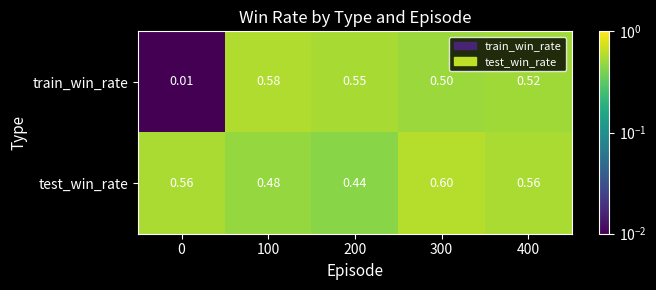

Rank the series at 0 from highest to lowest value.

test_win_rate, train_win_rate